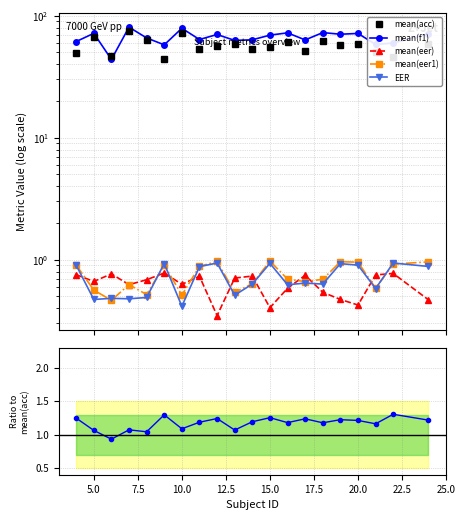

True or false: mean(eer1) and mean(acc) cross at least once.

False